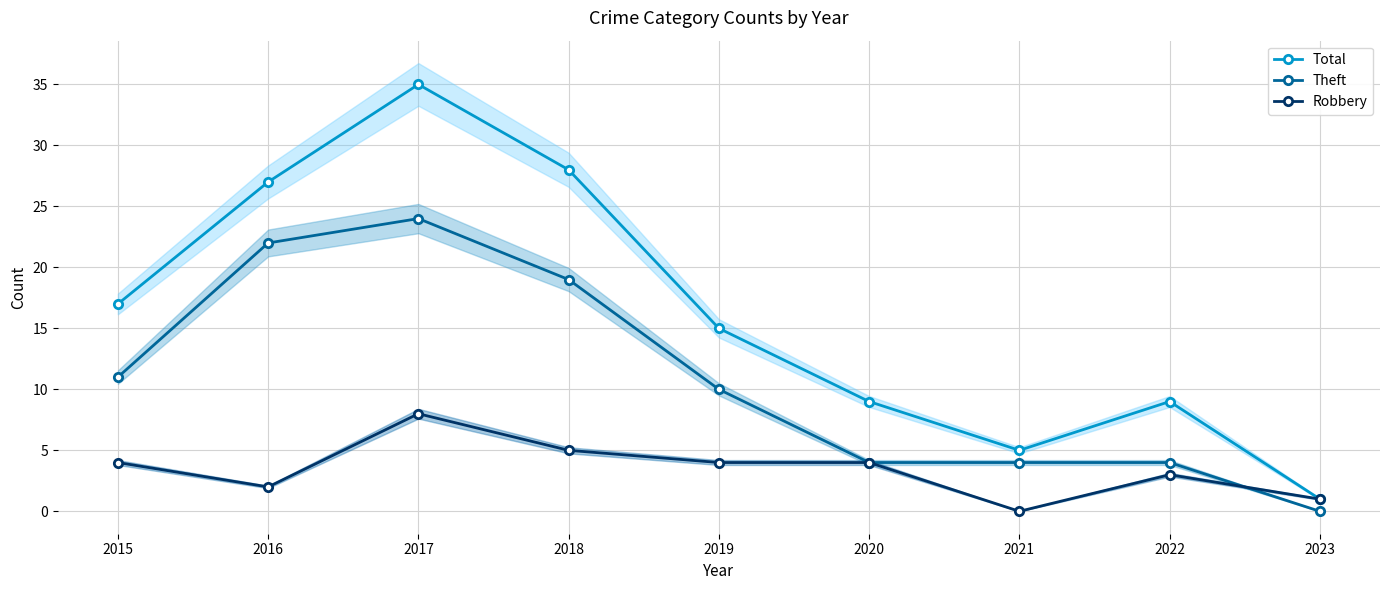

Which has a higher value, 2023 or 2018?

2018